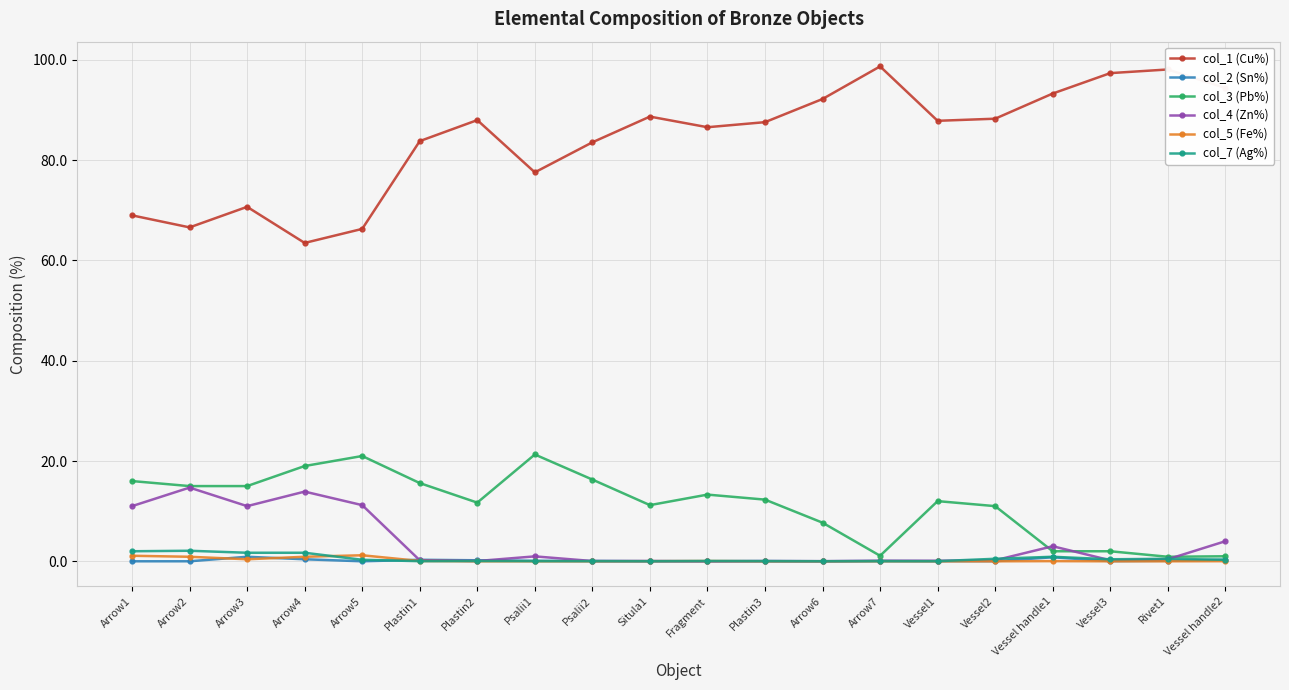

The value of col_1 (Cu%) at Arrow6 is 60.5. True or false?

False